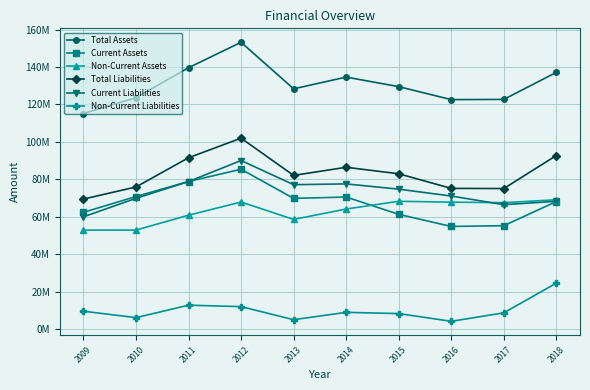

Is this an area chart (filled region under the line)?

No